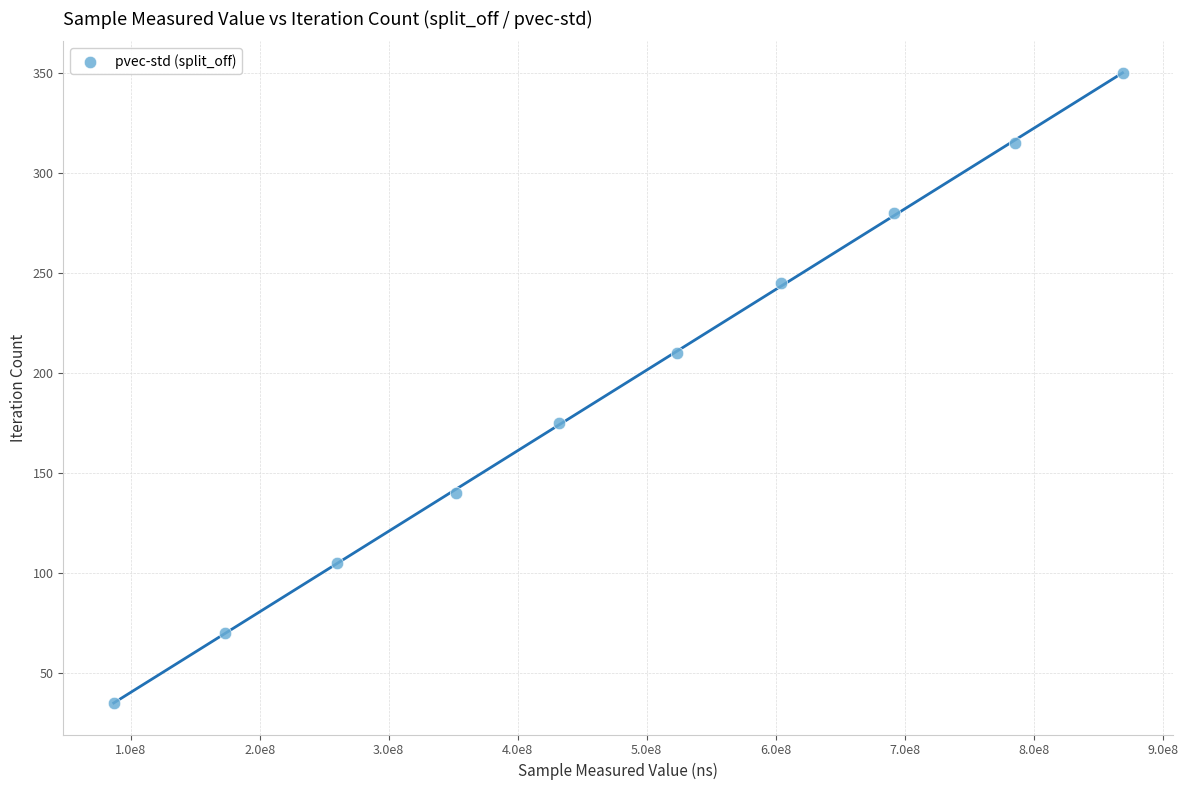

What is the range of Y values (max minus min)?

315